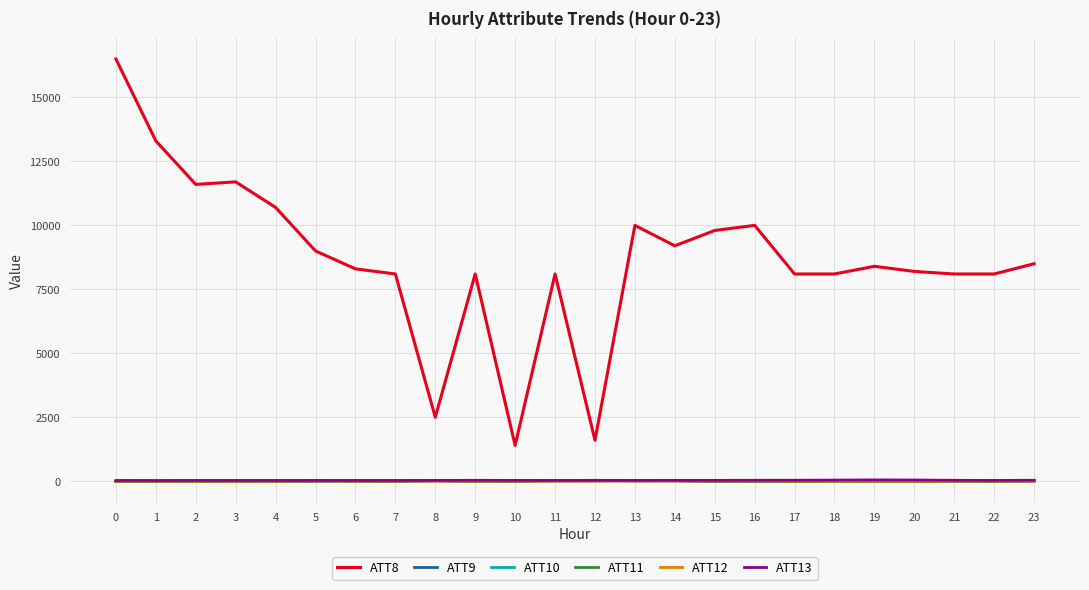

Is this an area chart (filled region under the line)?

No